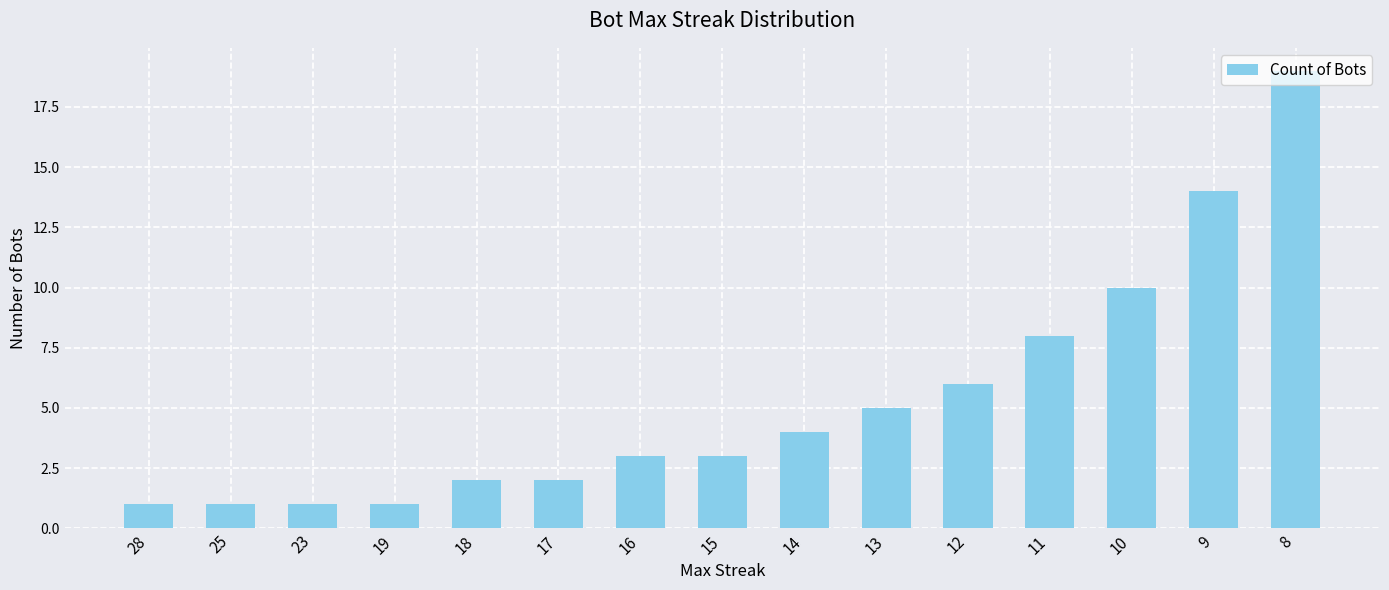

How many bars are there in total?

15